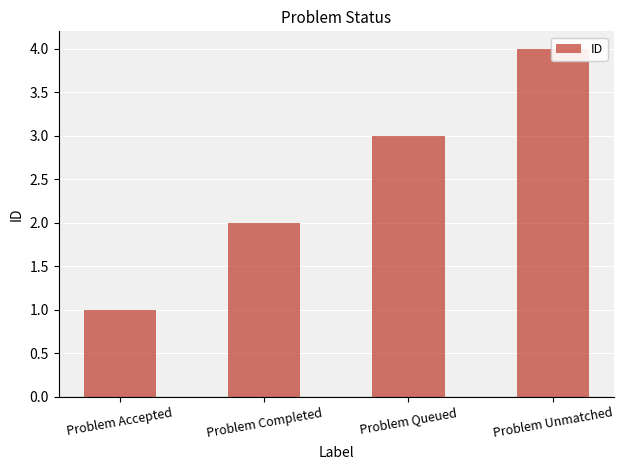

Does the chart contain any negative values?

No